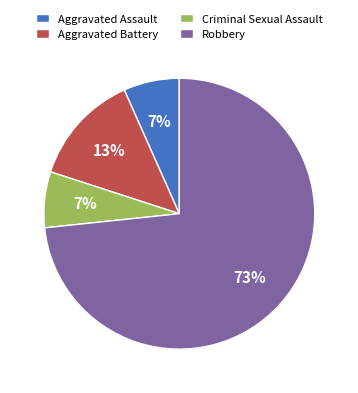

Is there any slice that represents more than half of the pie?

Yes